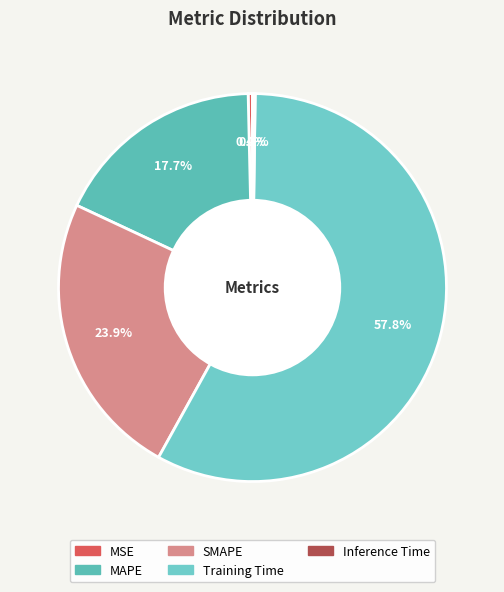

How many segments does this pie chart have?

5